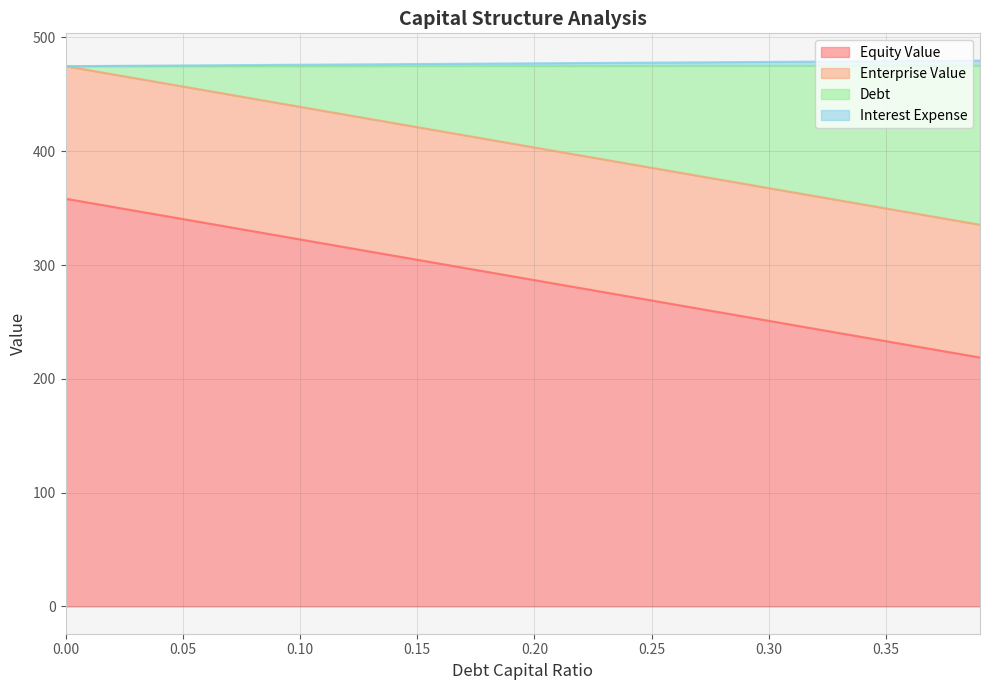

Does the chart display data point markers on the line(s)?

No